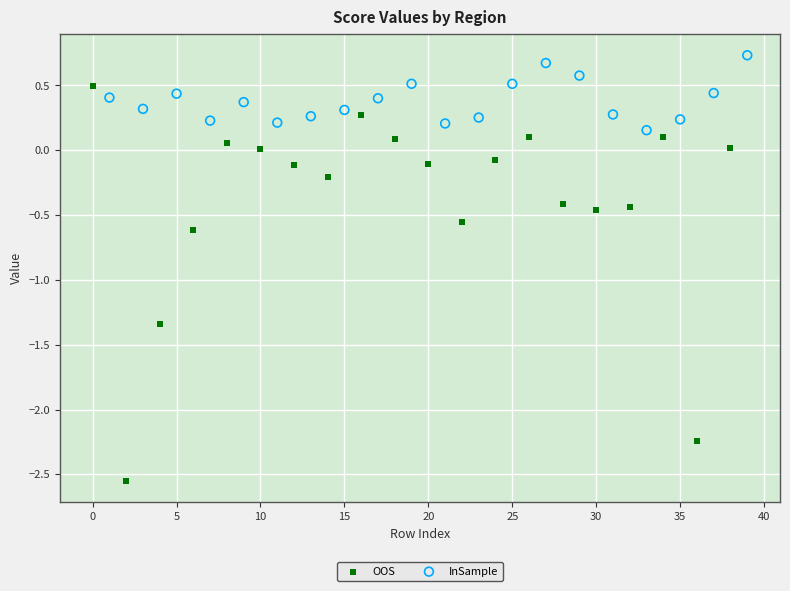

Which series reaches the minimum Y coordinate?

OOS